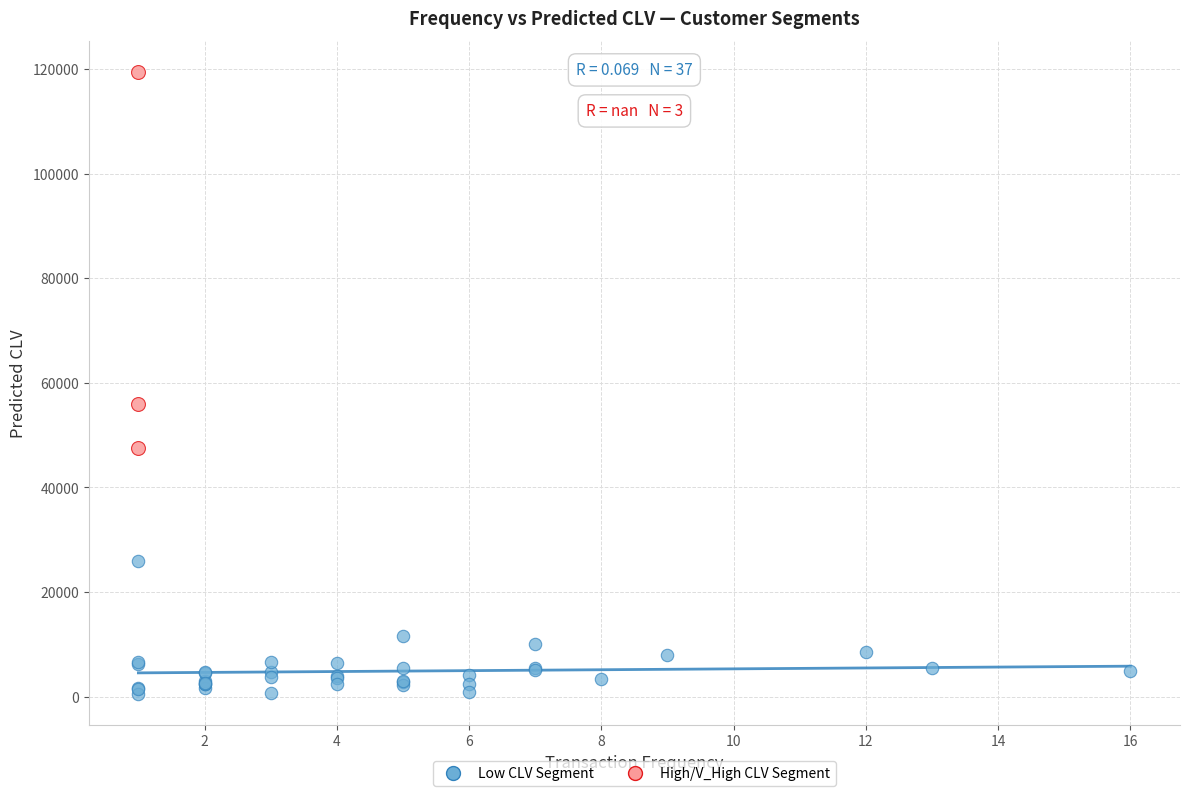

Which series has the widest spread of Y values?

High/V_High CLV Segment